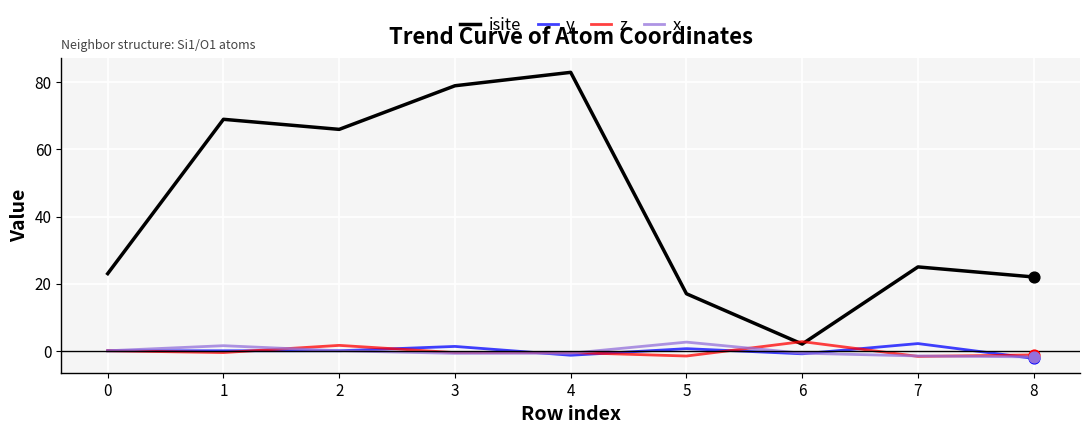

What are all the series names shown in the legend?

isite, y, z, x